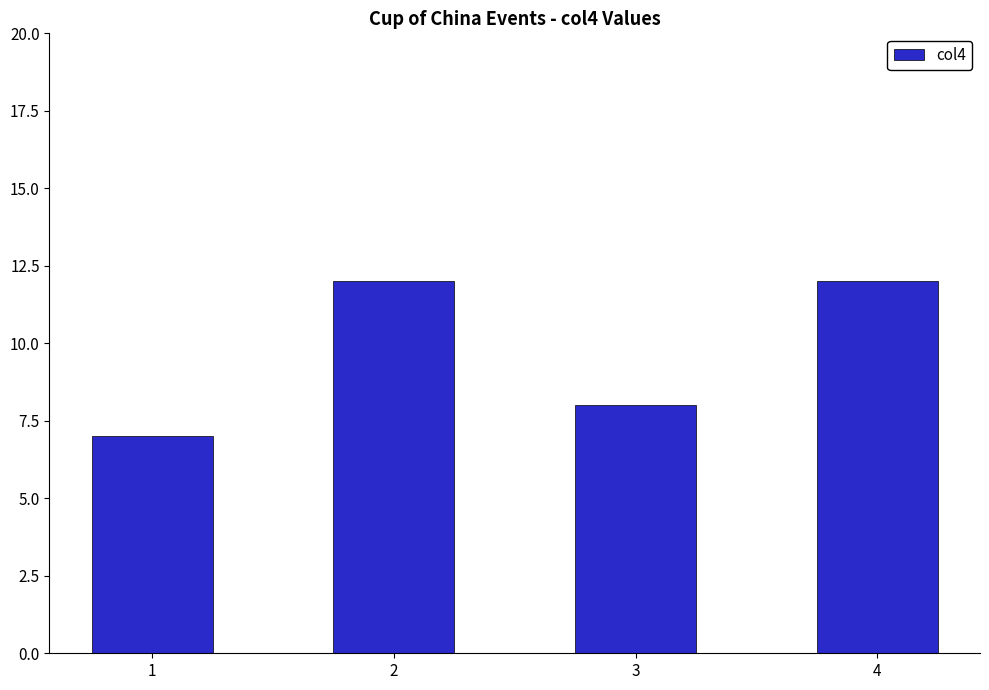

How many data points are less than 12?

2